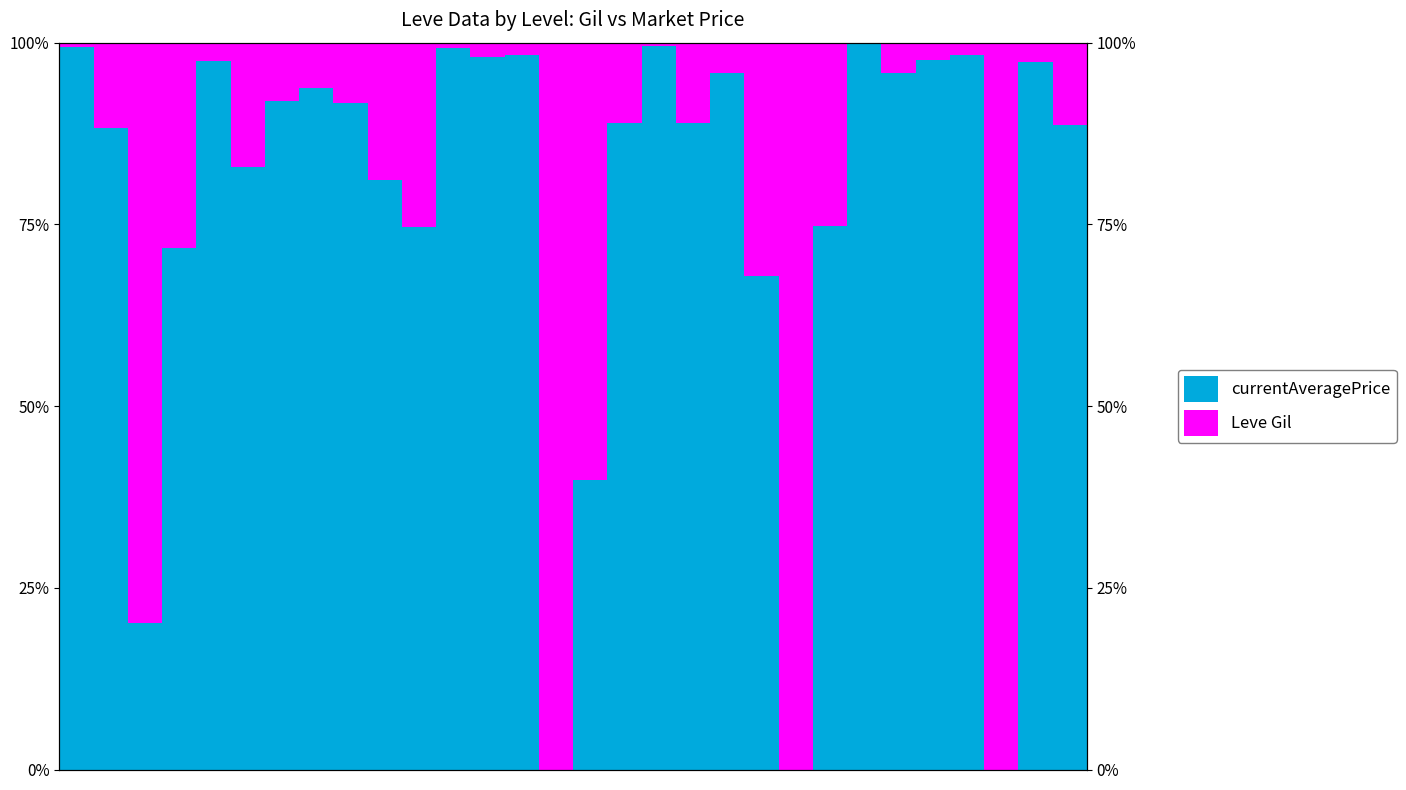

At which category is the sum across all series the highest?

2